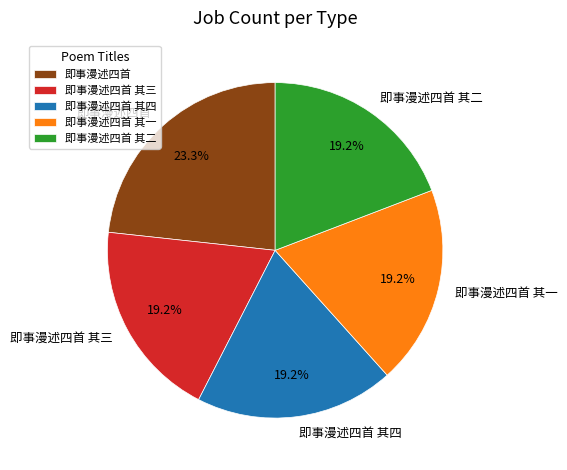

True or false: 即事漫述四首 其四 accounts for 28% of the total.

False